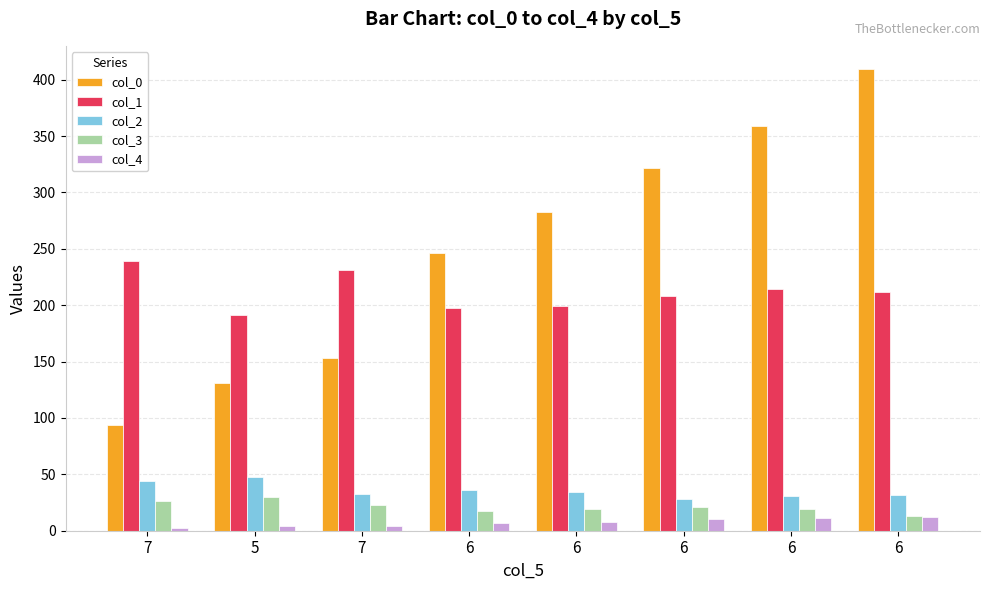

How many bars are there in total?

40